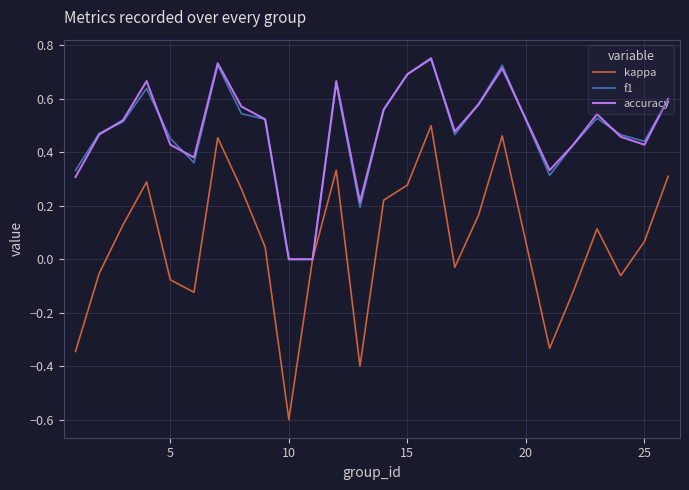

Which series has the widest spread of values?

kappa